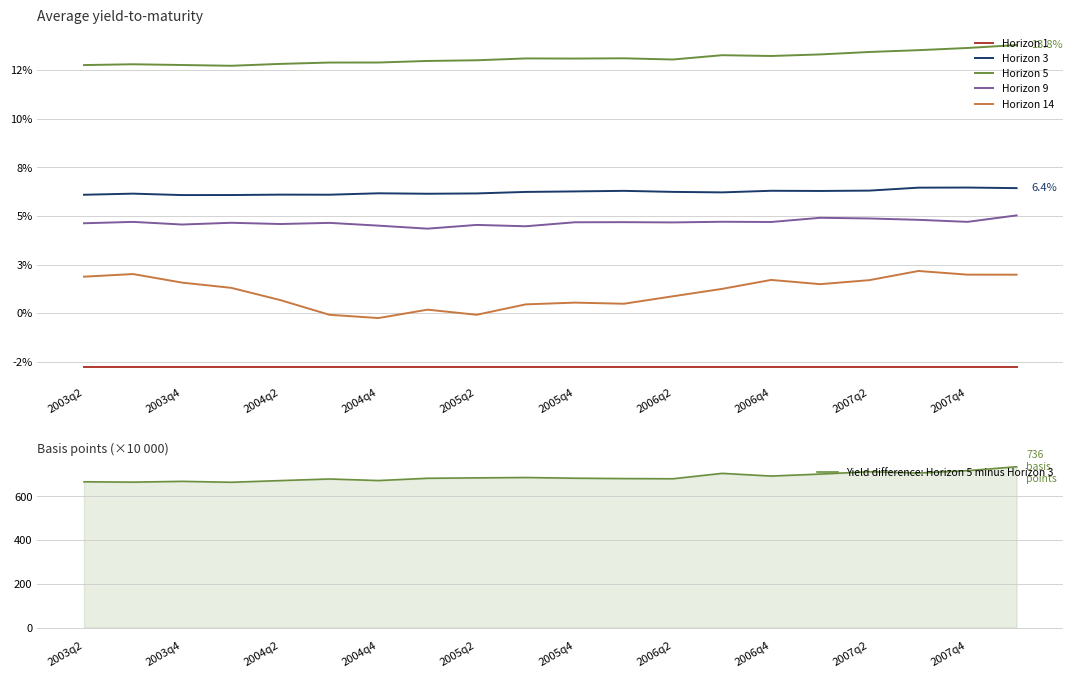

True or false: Horizon 5 and Horizon 9 intersect in this chart.

False